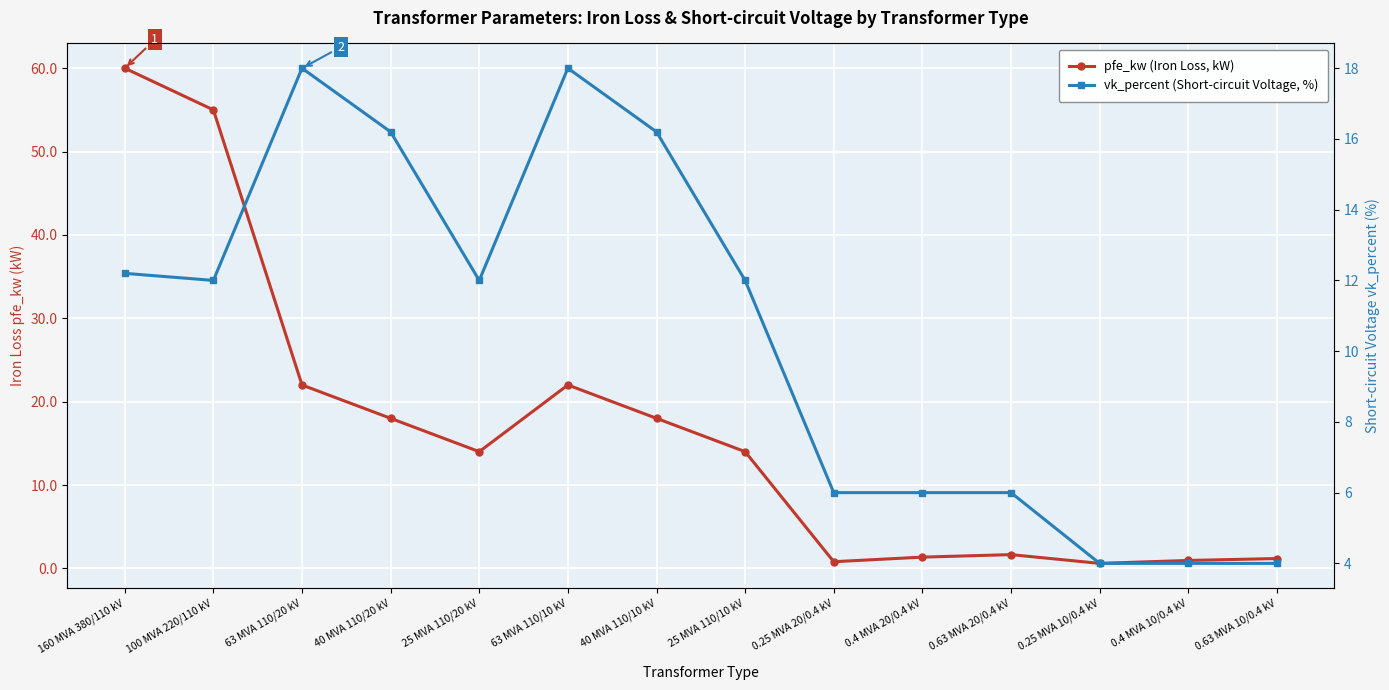

What is the difference between the maximum and minimum values in the pfe_kw (Iron Loss, kW) series?

59.4